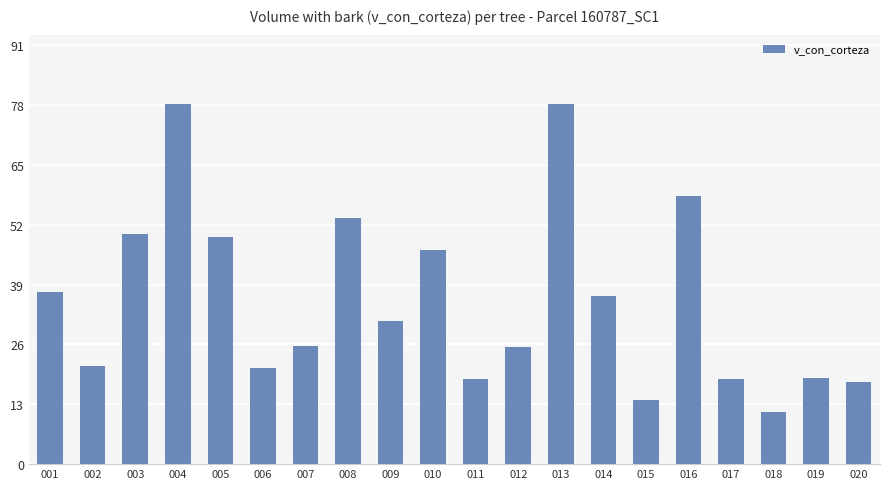

What is the smallest value displayed?

11.3